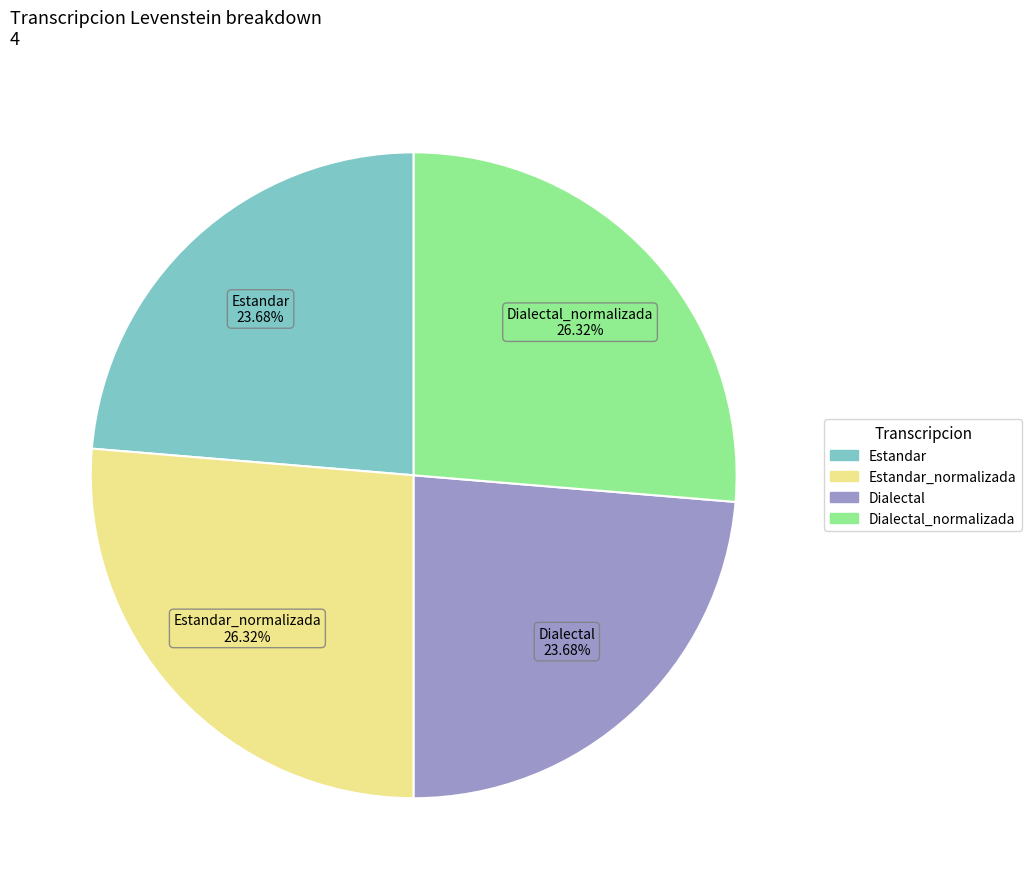

Does any single category account for the majority?

No